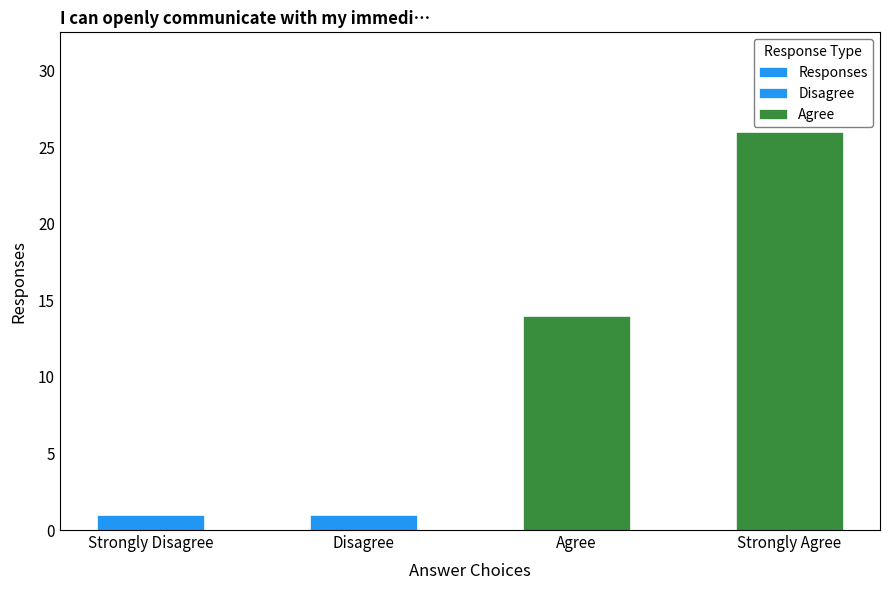

What position from the left is Disagree?

2